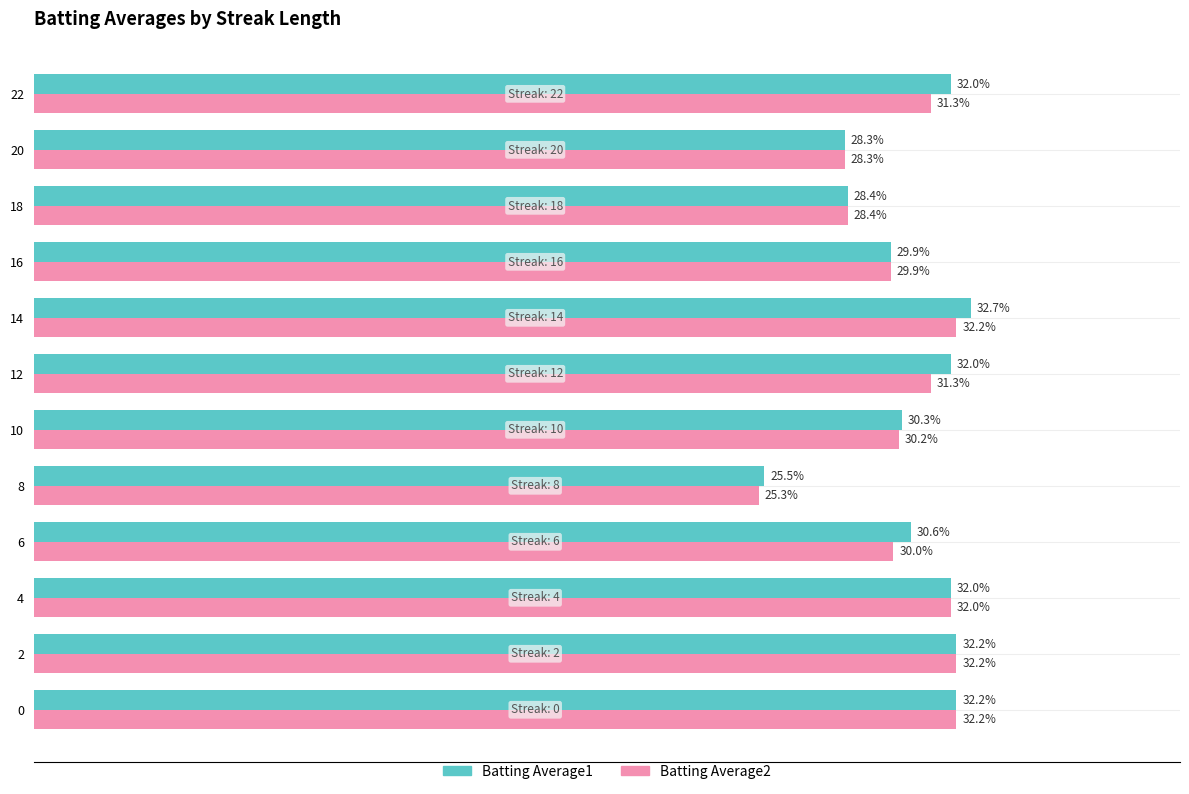

What are all the series names shown in the legend?

Batting Average1, Batting Average2